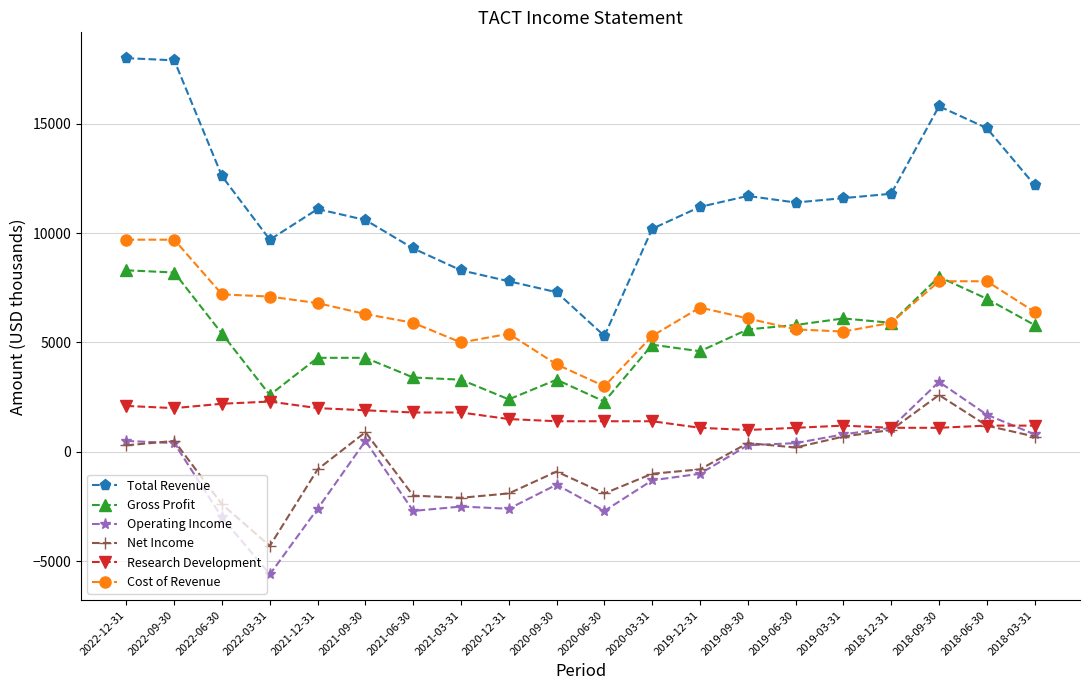

What are all the series names shown in the legend?

Total Revenue, Gross Profit, Operating Income, Net Income, Research Development, Cost of Revenue